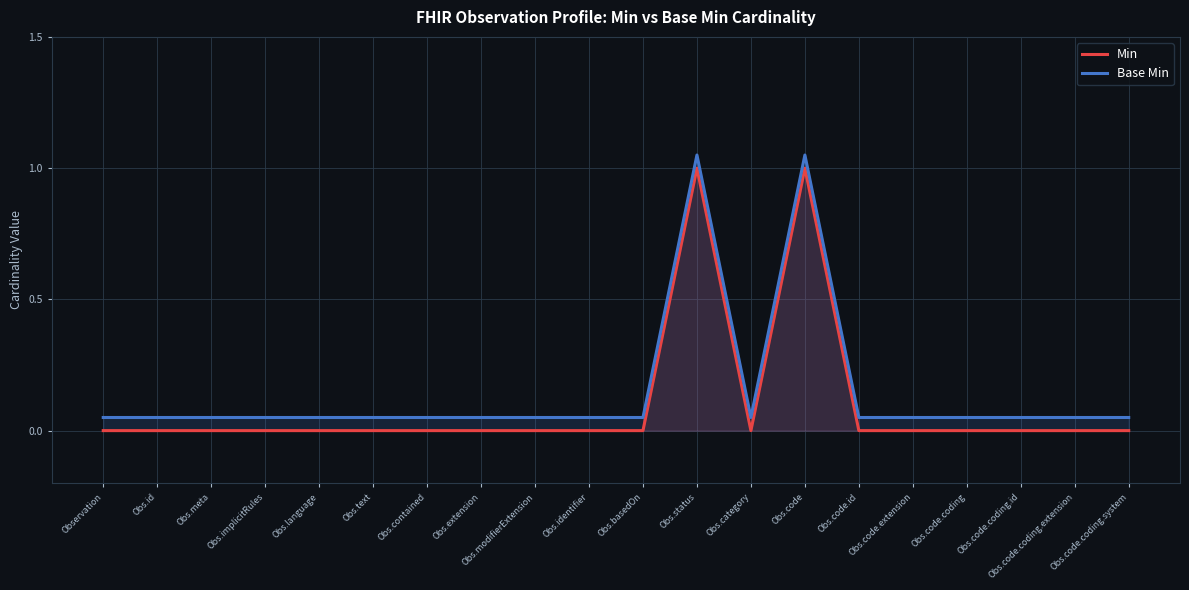

Which category has the highest value in the Base Min series?

Obs.status